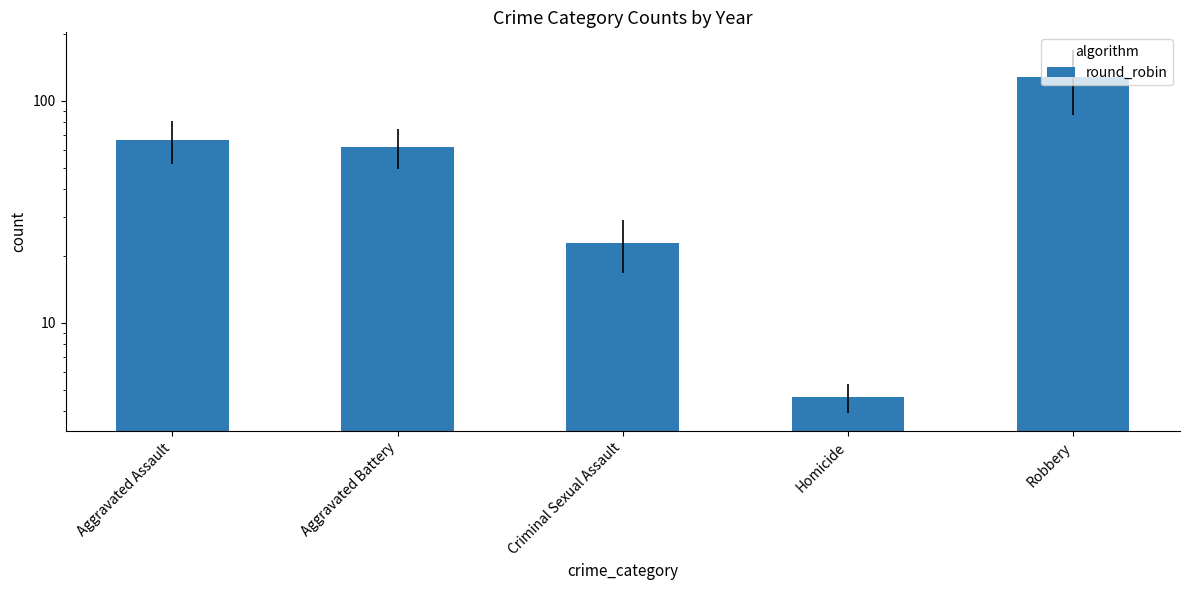

What is the label of the 5th bar from the right?

Aggravated Assault